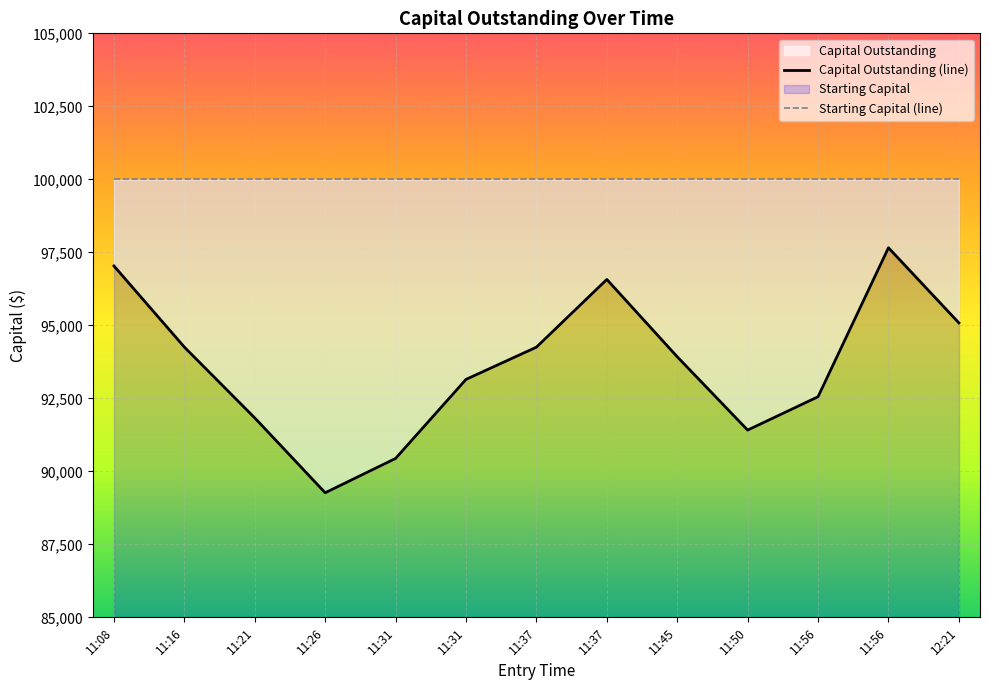

In Capital Outstanding (line), how many points are higher than both neighbors (excluding endpoints)?

2